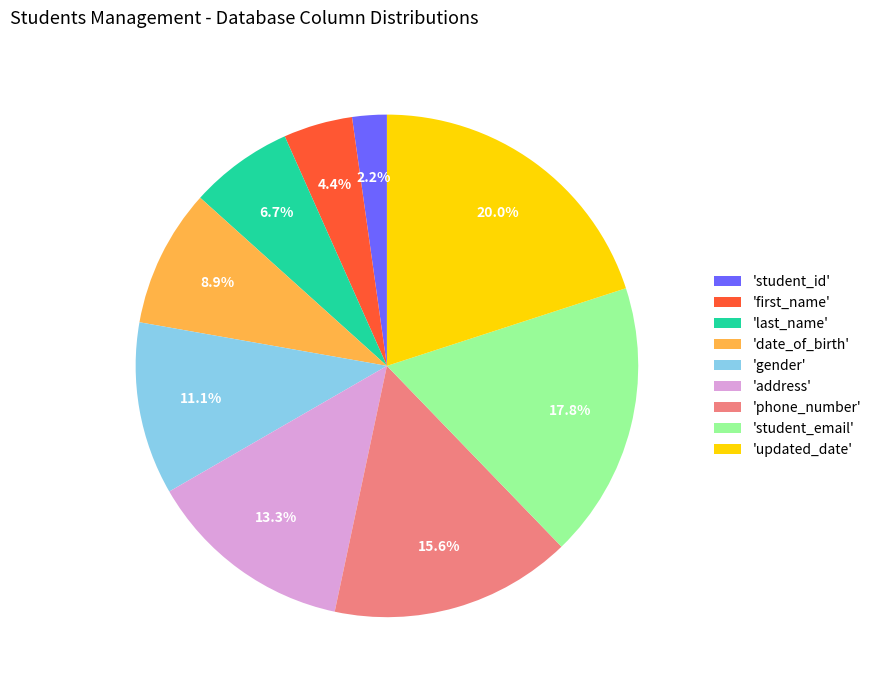

What is the total percentage of 'student_id' and 'updated_date'?

22.2%